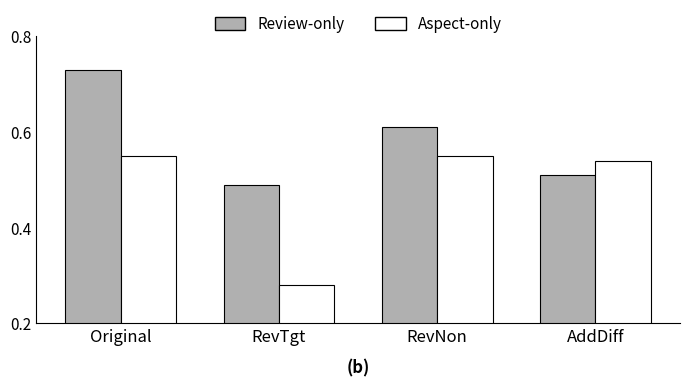

At which label does Aspect-only reach its minimum?

RevTgt